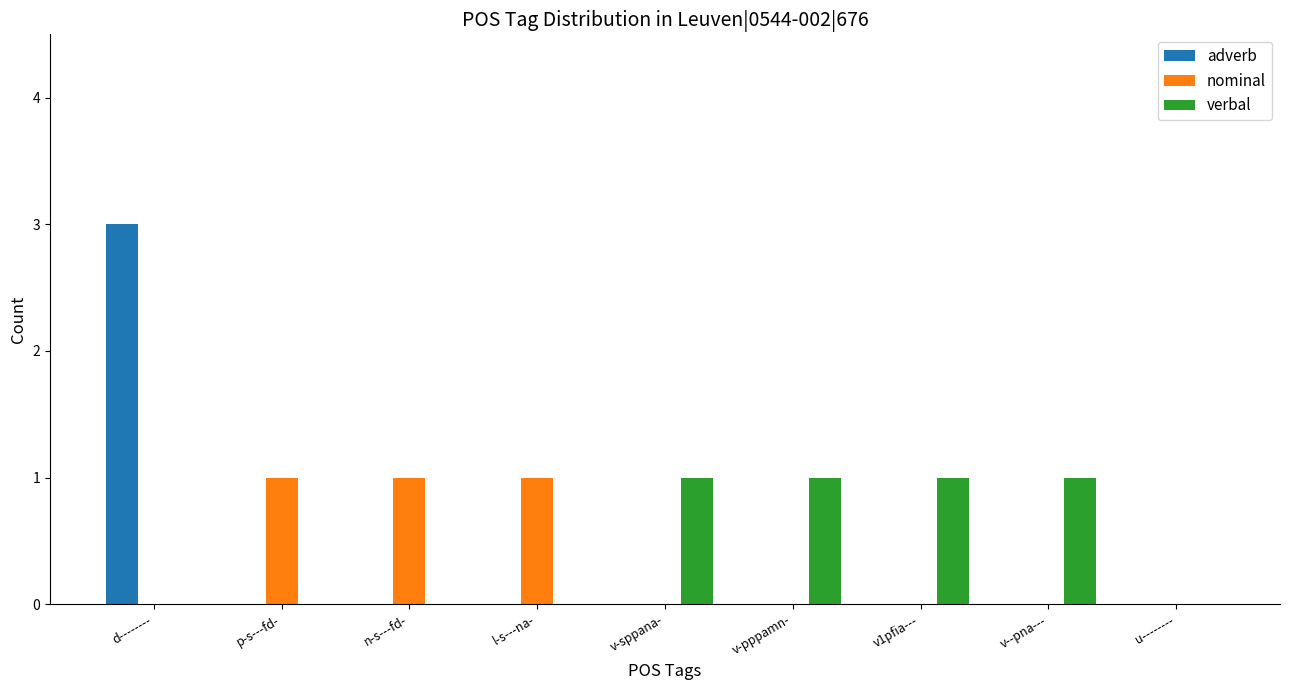

Between d-------- and v--pna---, which series saw the biggest shift?

adverb